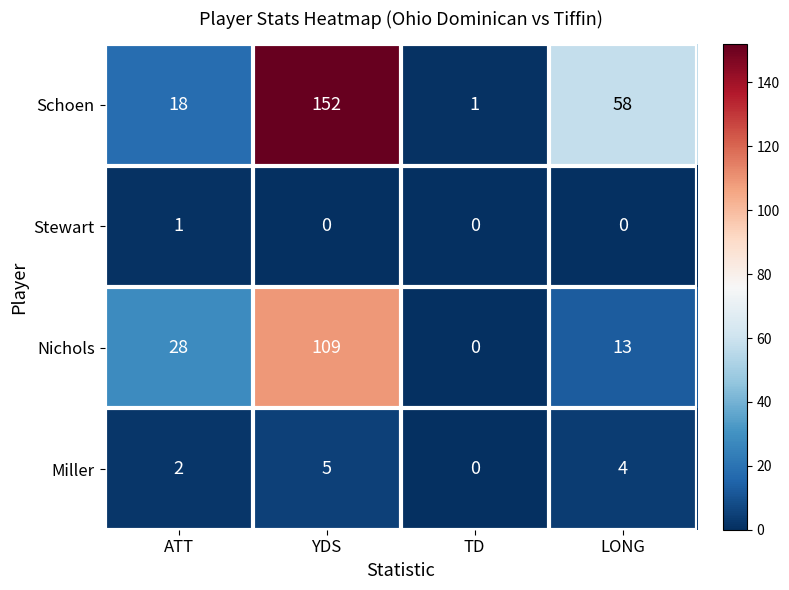

List the series in order of their peak value, lowest first.

Stewart, Miller, Nichols, Schoen